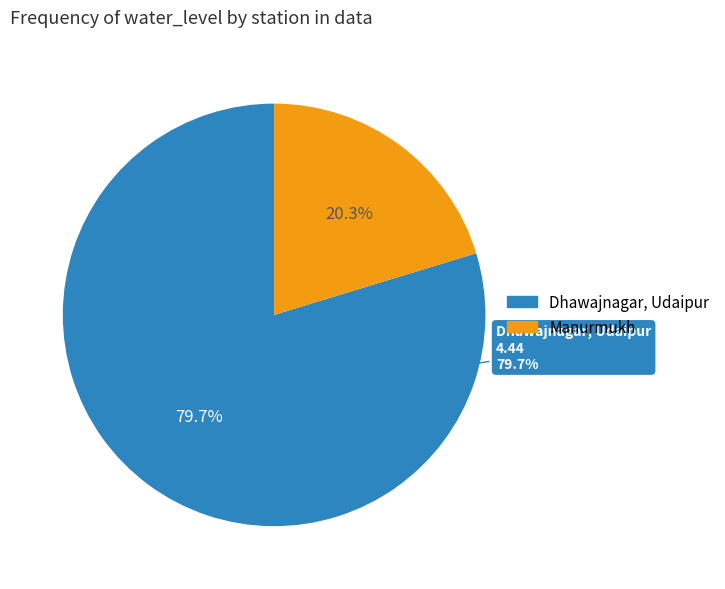

What is the majority slice?

Dhawajnagar, Udaipur